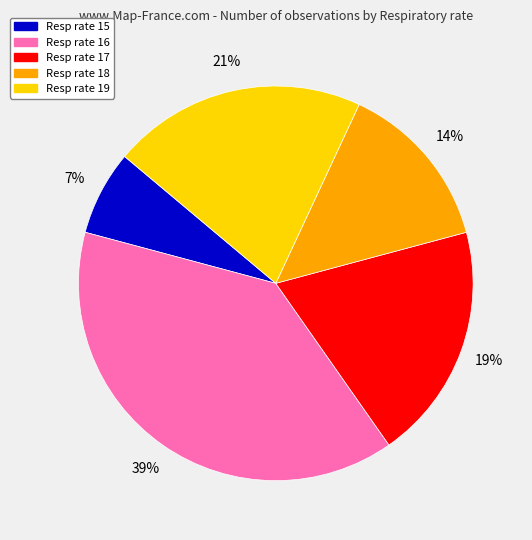

Does any single category account for the majority?

No